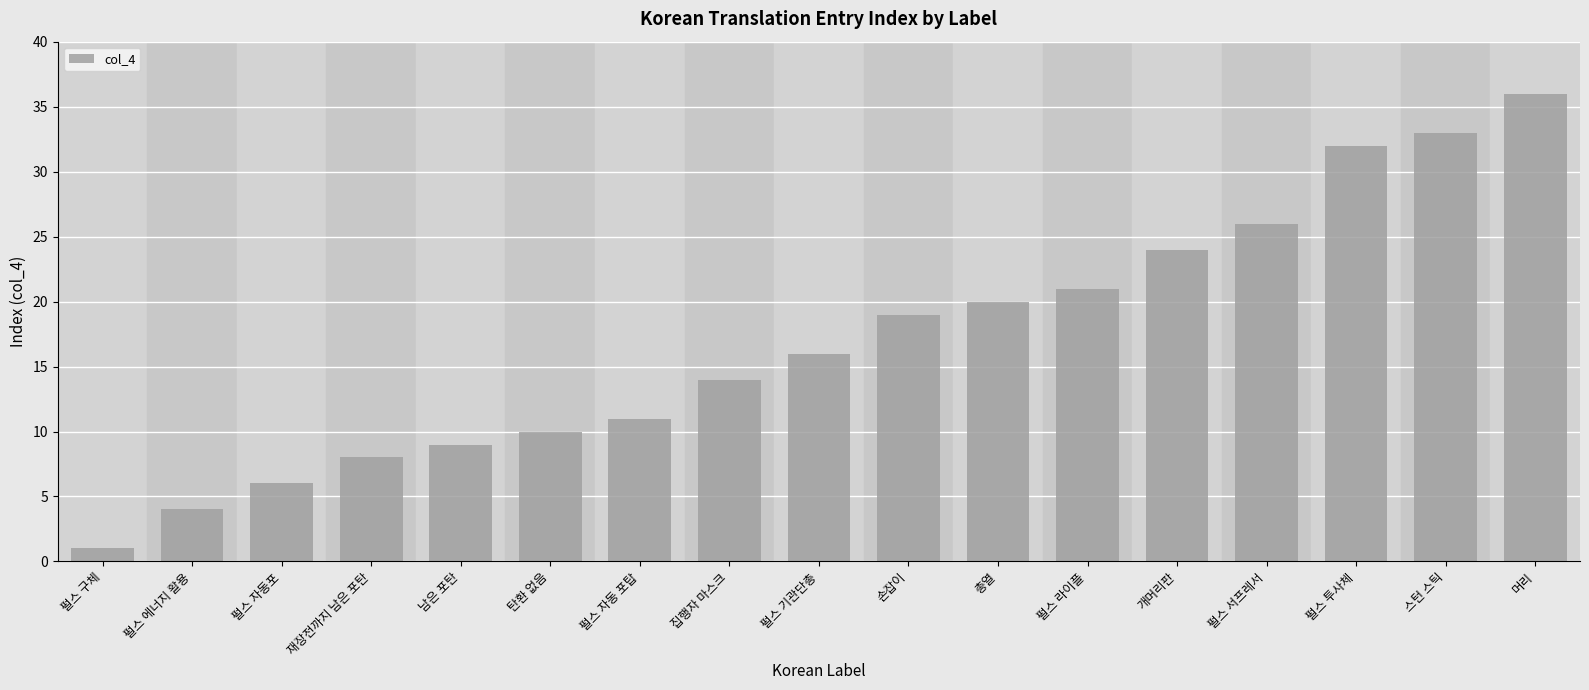

How many series are shown in this chart?

1